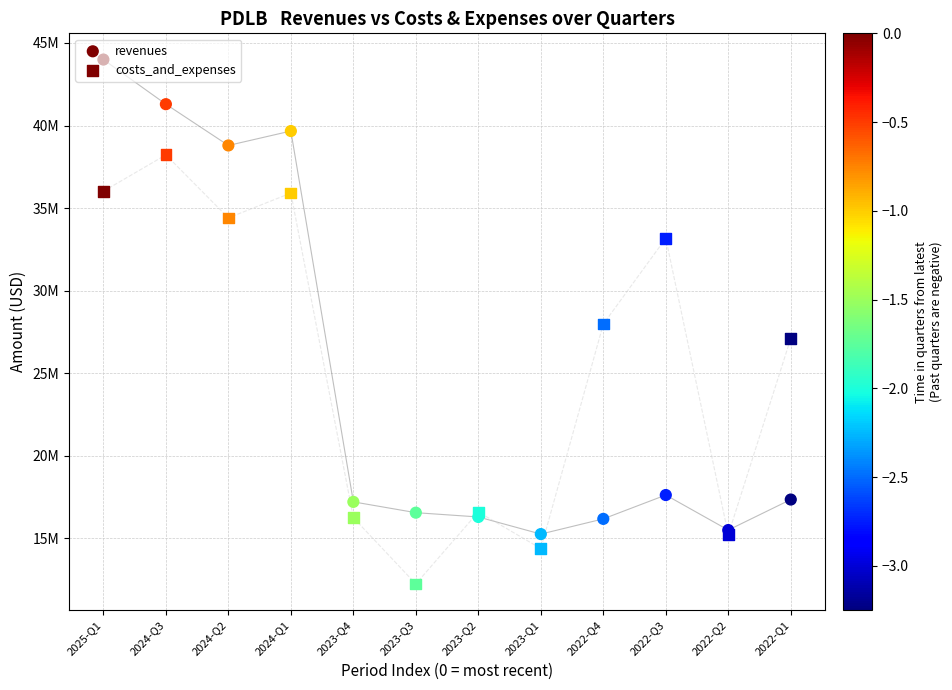

Which series reaches the minimum Y coordinate?

costs_and_expenses